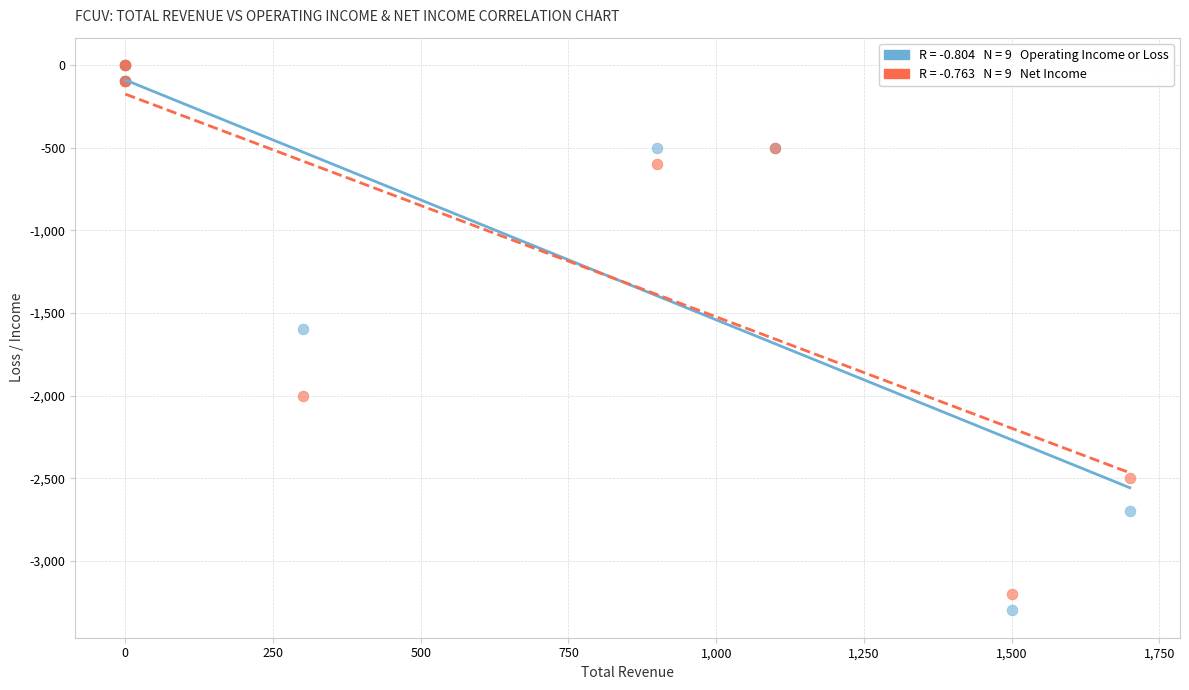

Across all series, what Y value is closest to -1650?

-1600